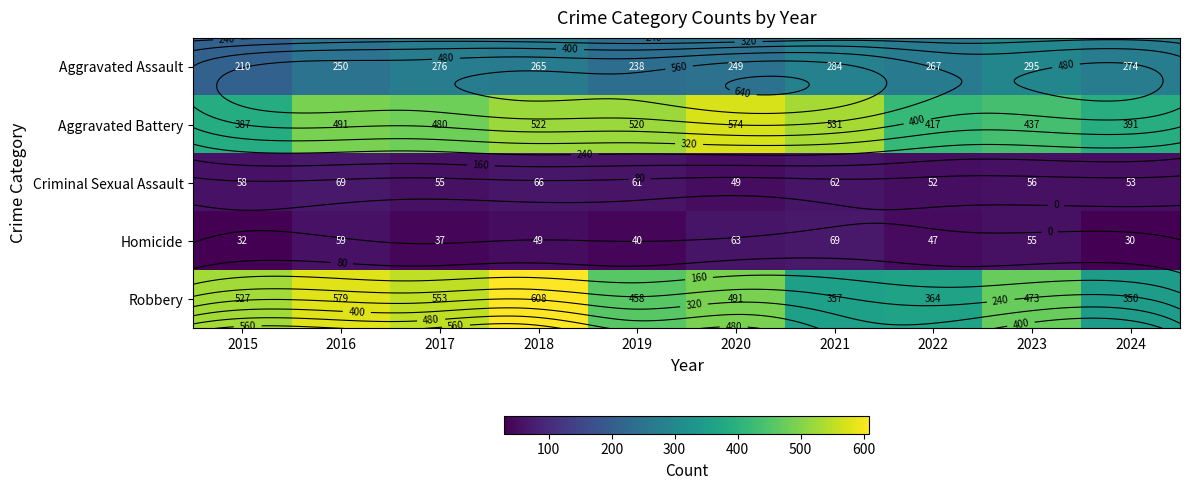

Which has a higher value, 2024 or 2023?

2023